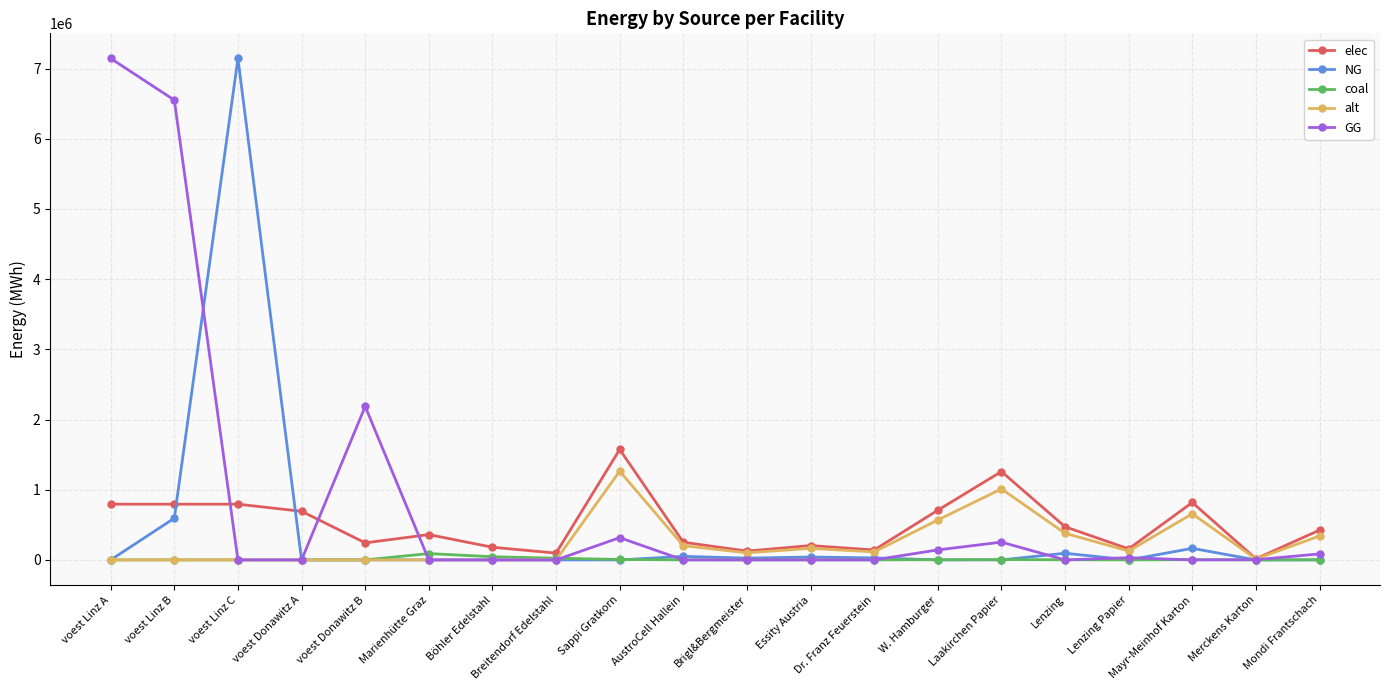

True or false: coal has a value of 2761.2 at W. Hamburger.

True